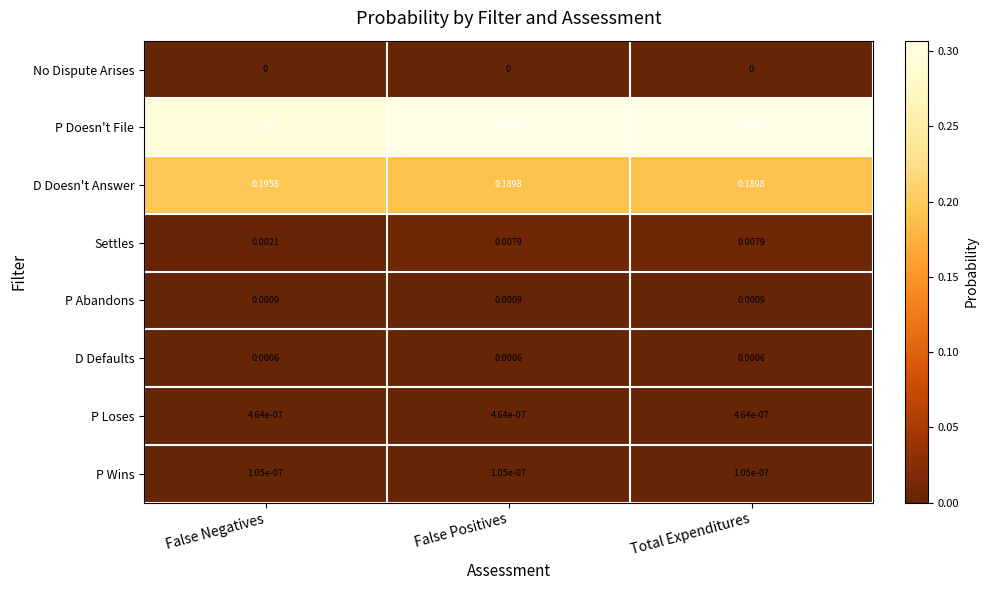

Which series has the widest spread of values?

P Doesn't File